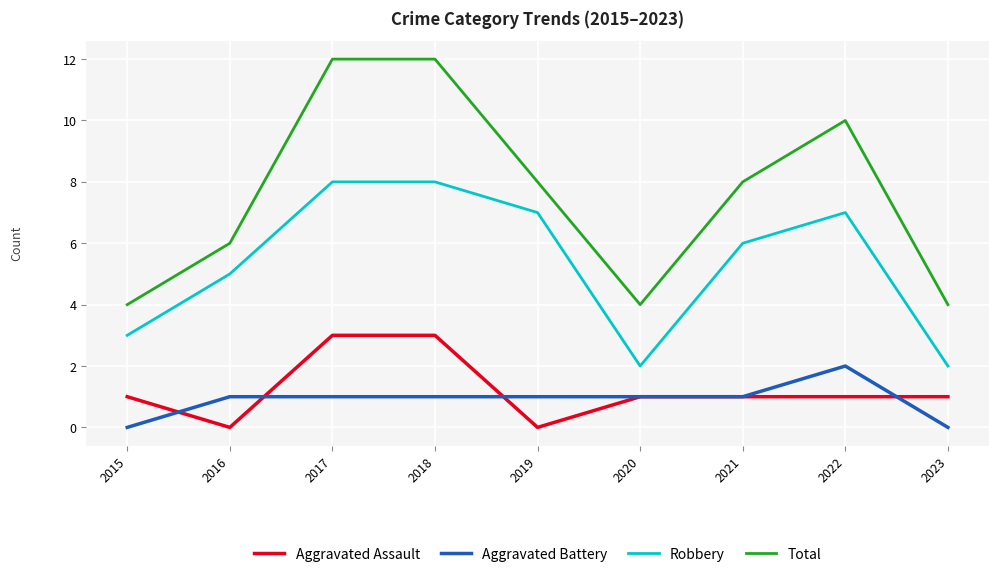

What is the sum of all Robbery values?

48